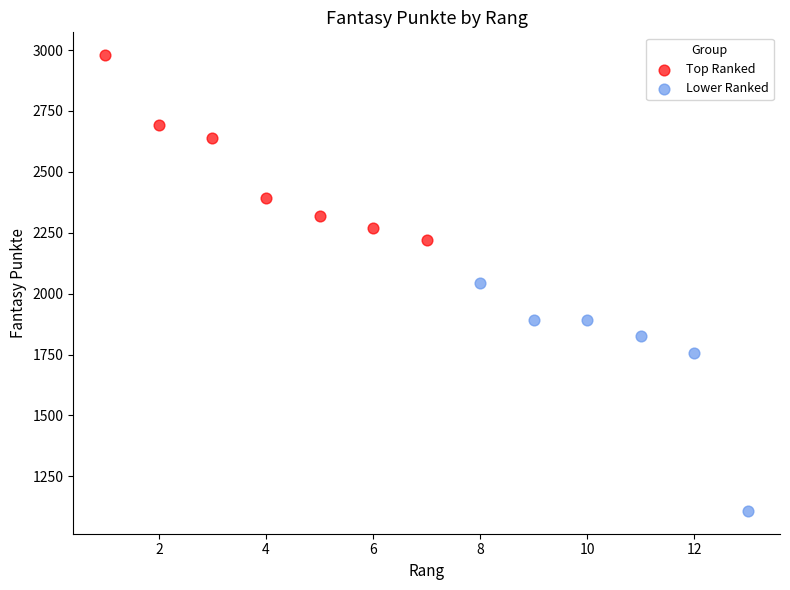

Which series contains the lowest Y value?

Lower Ranked